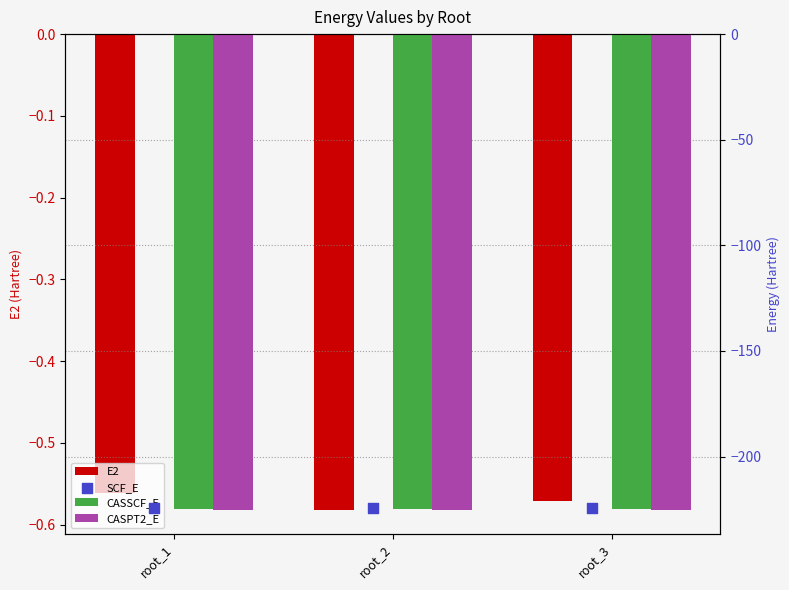

Which series has the widest spread of Y values?

CASSCF_E